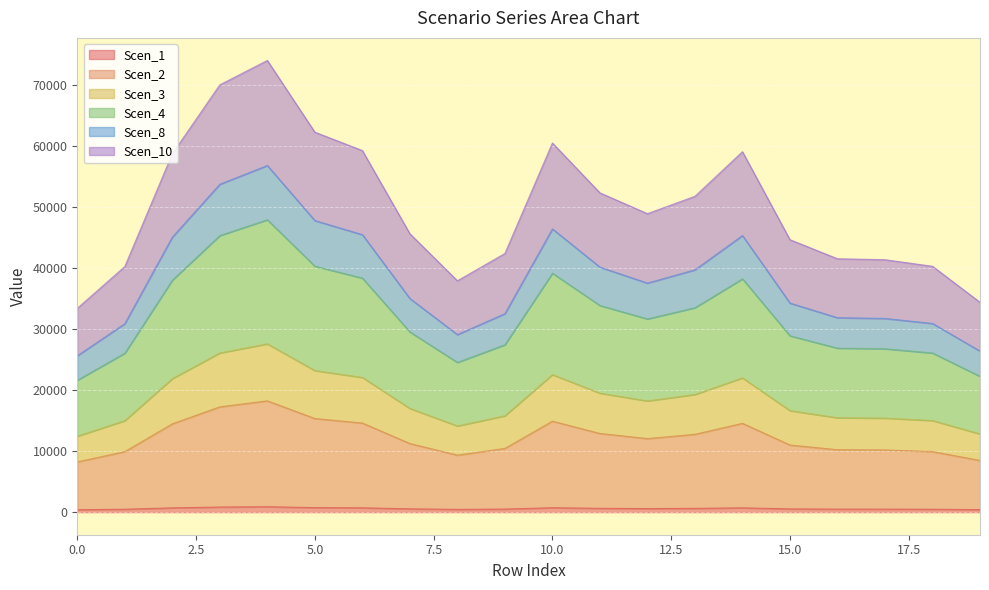

Does the chart display data point markers on the line(s)?

No